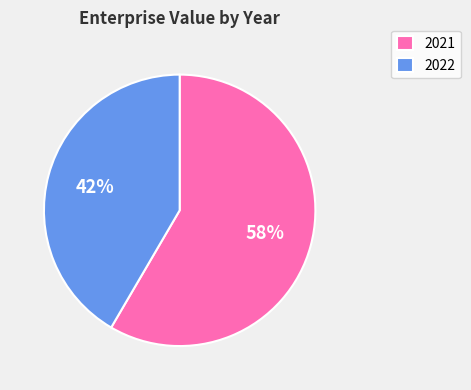

What percentage is the 2022 slice, to the nearest percent?

42%